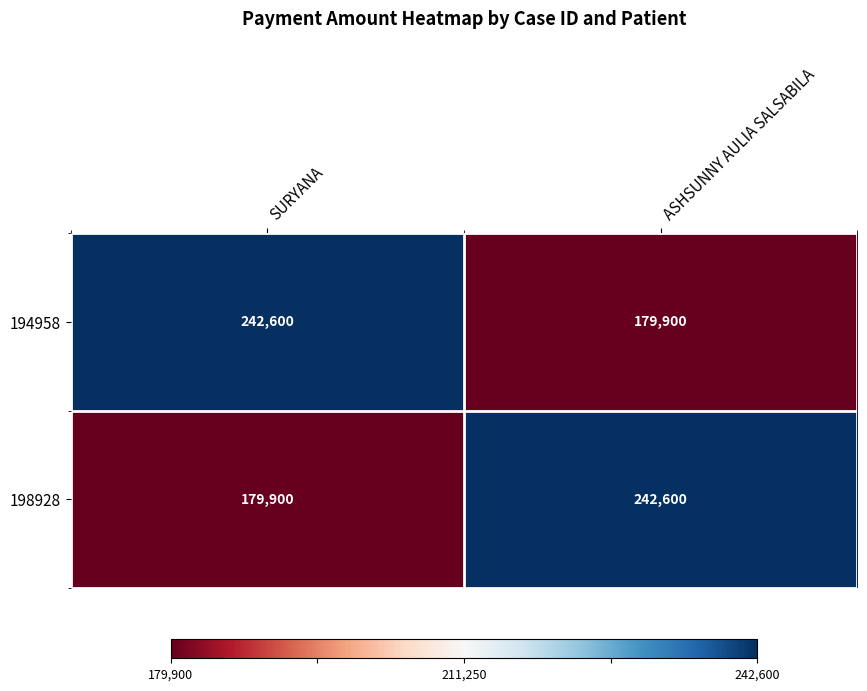

What is the spread (max minus min) of values at SURYANA?

62700